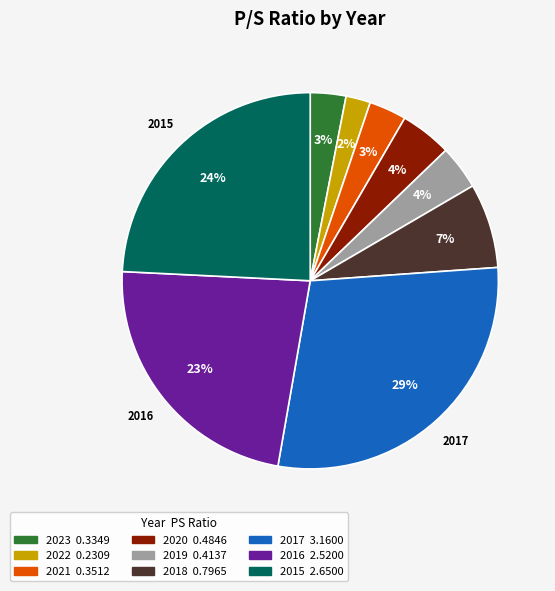

Does 2016 account for over 50% of the chart?

No